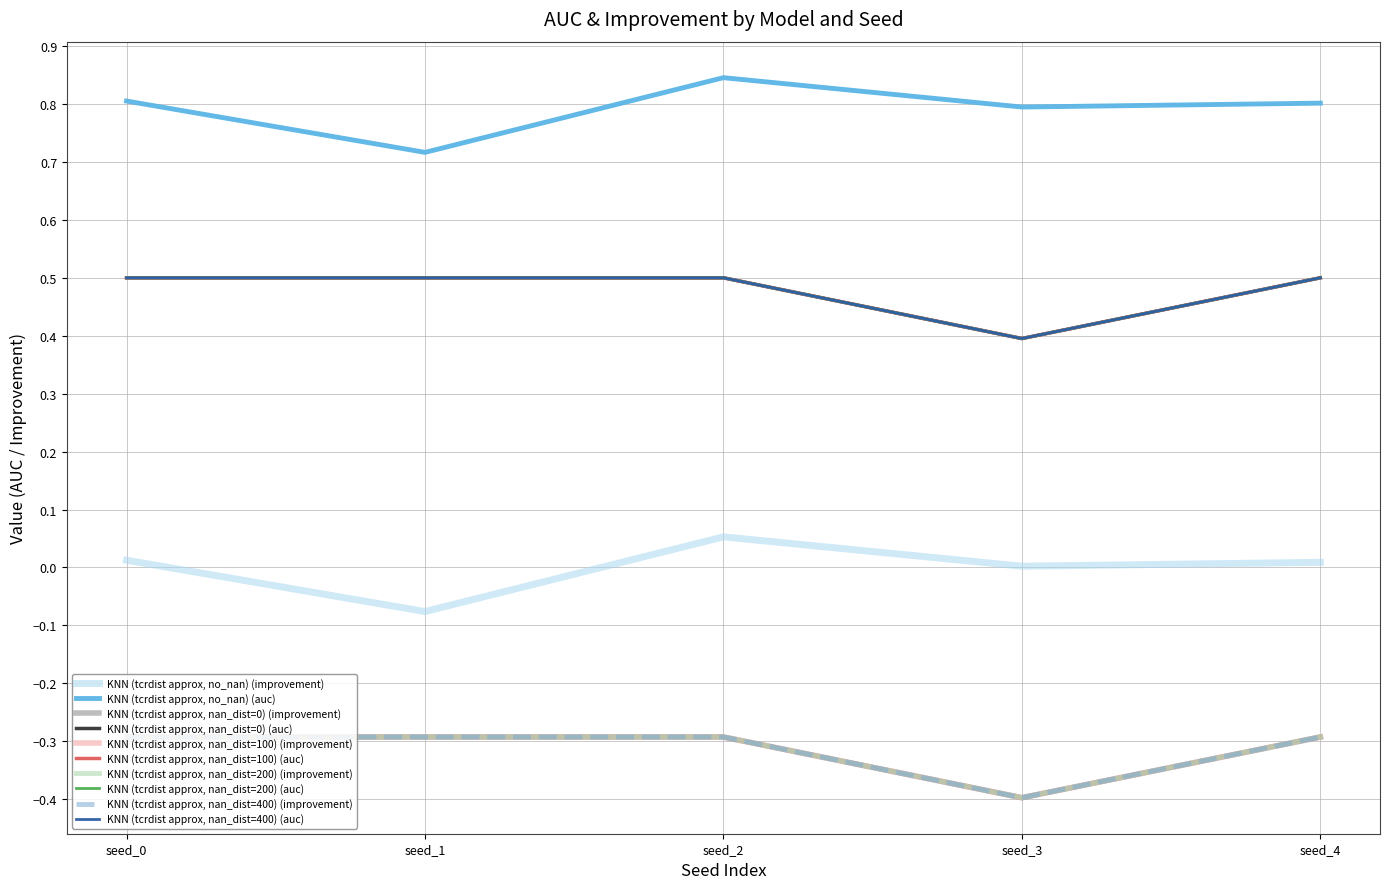

Between seed_1 and seed_3, which series saw the biggest shift?

KNN (tcrdist approx, nan_dist=0)